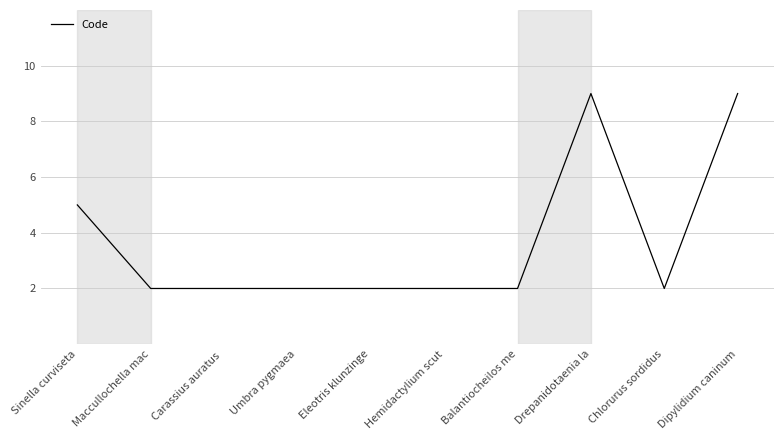

What value does the data have at Maccullochella mac?

2